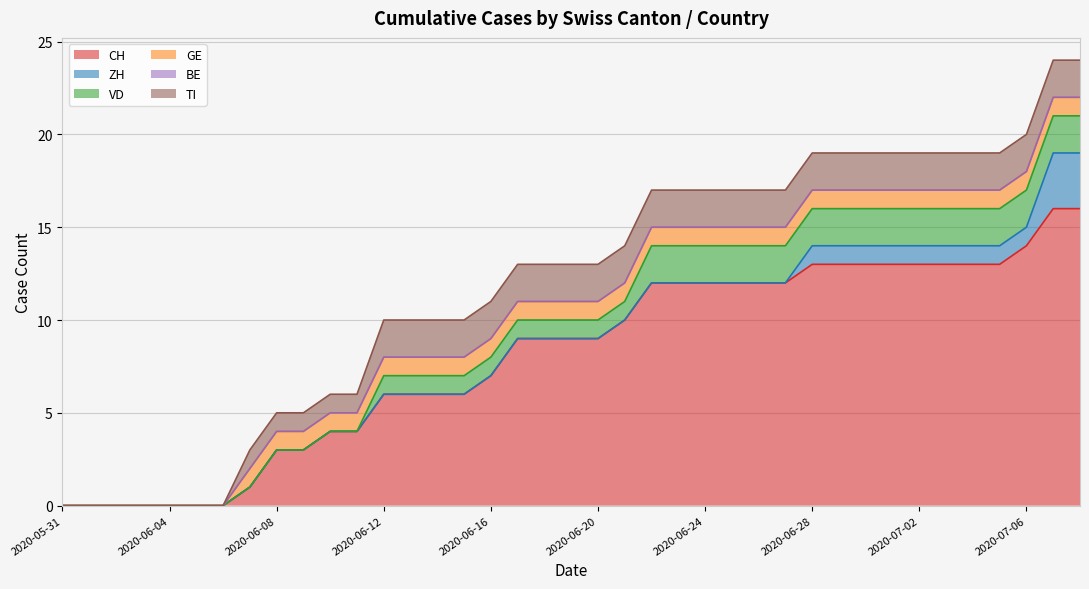

At which label does BE reach its peak?

2020-05-31